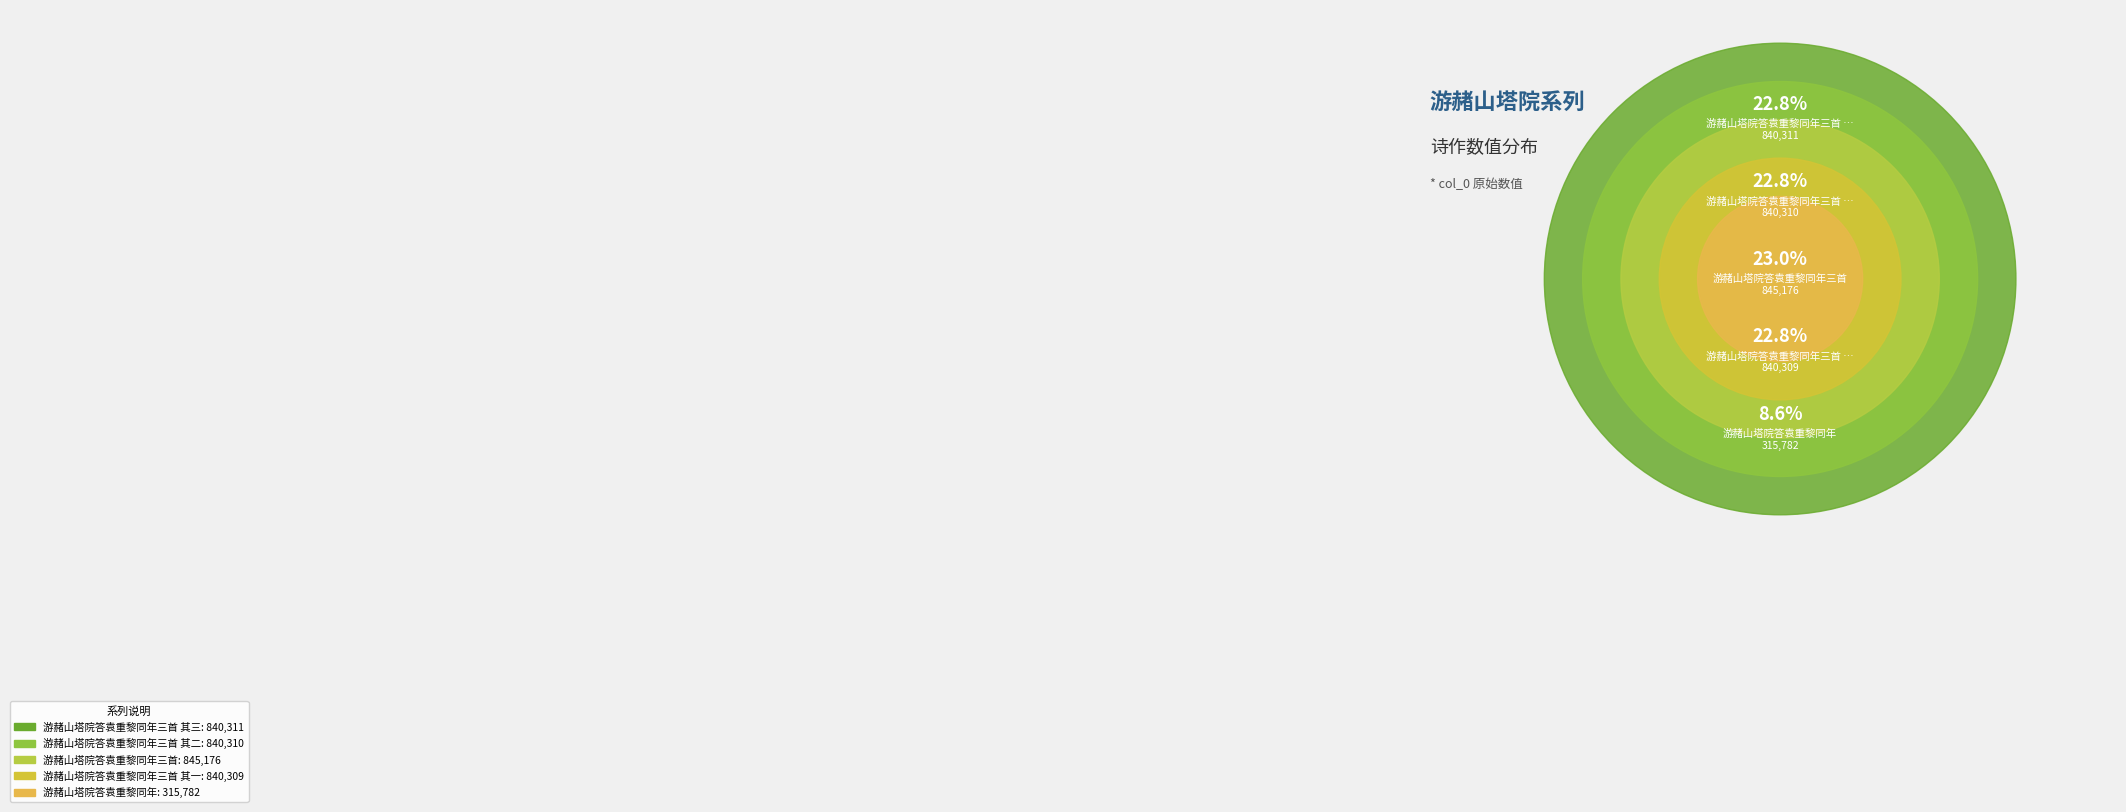

Approximately how many times larger is the value at 游赭山塔院答袁重黎同年三首 compared to 游赭山塔院答袁重黎同年?

2.7